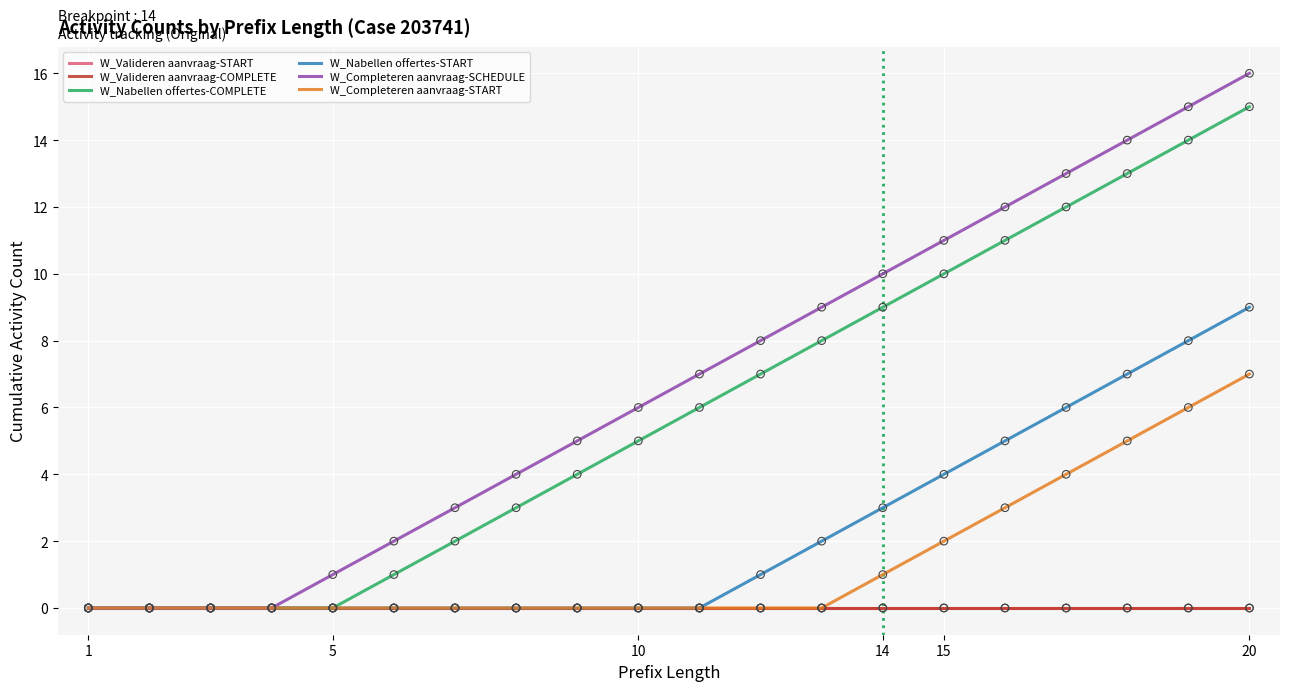

Does the chart have visible grid lines?

Yes